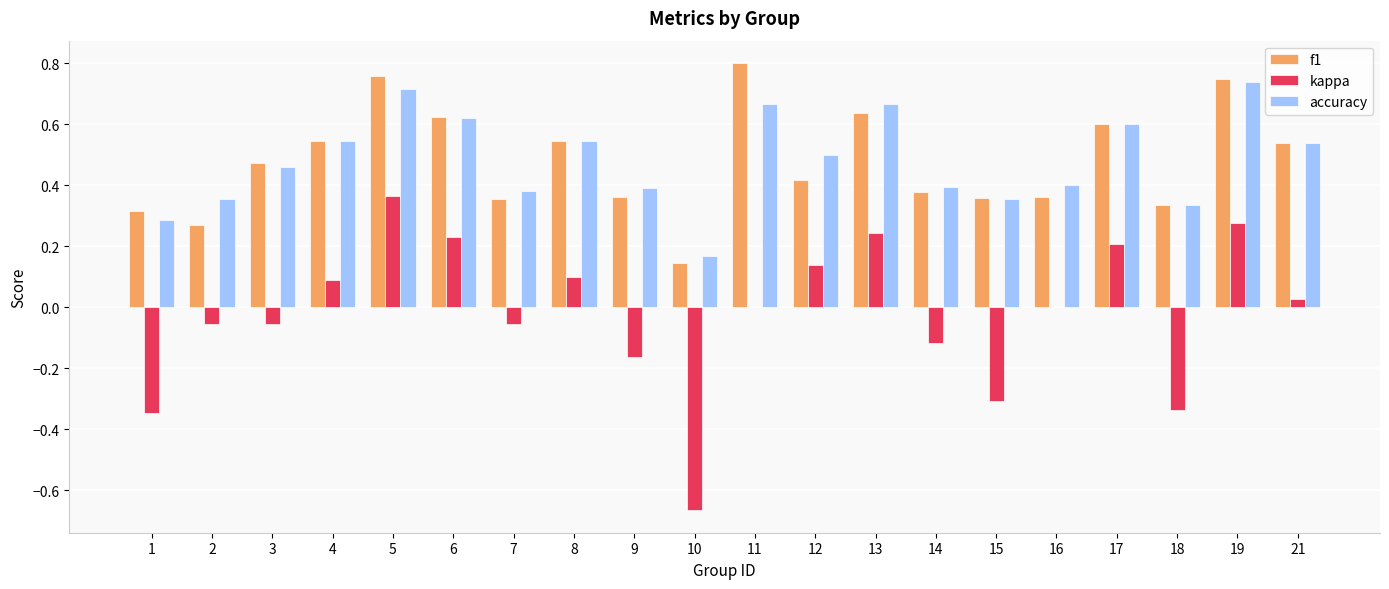

Is it true that kappa equals 0.4 at 16?

False